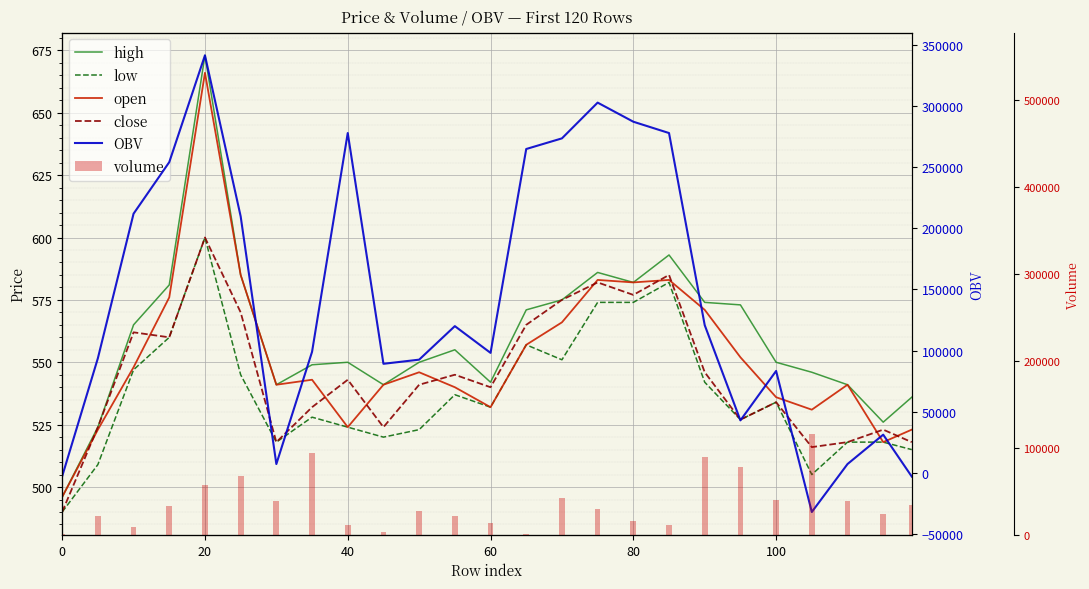

What is the difference between the maximum and minimum values in the volume series?

114764